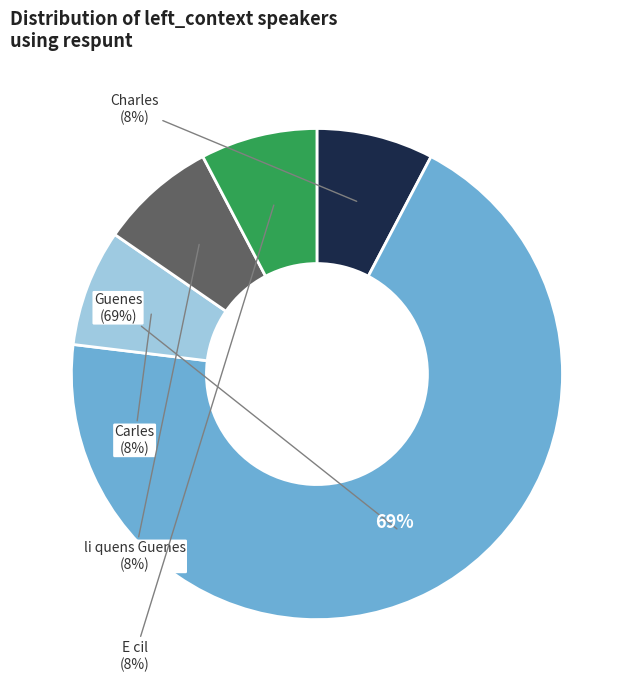

Between Guenes and li quens Guenes, which is larger?

Guenes